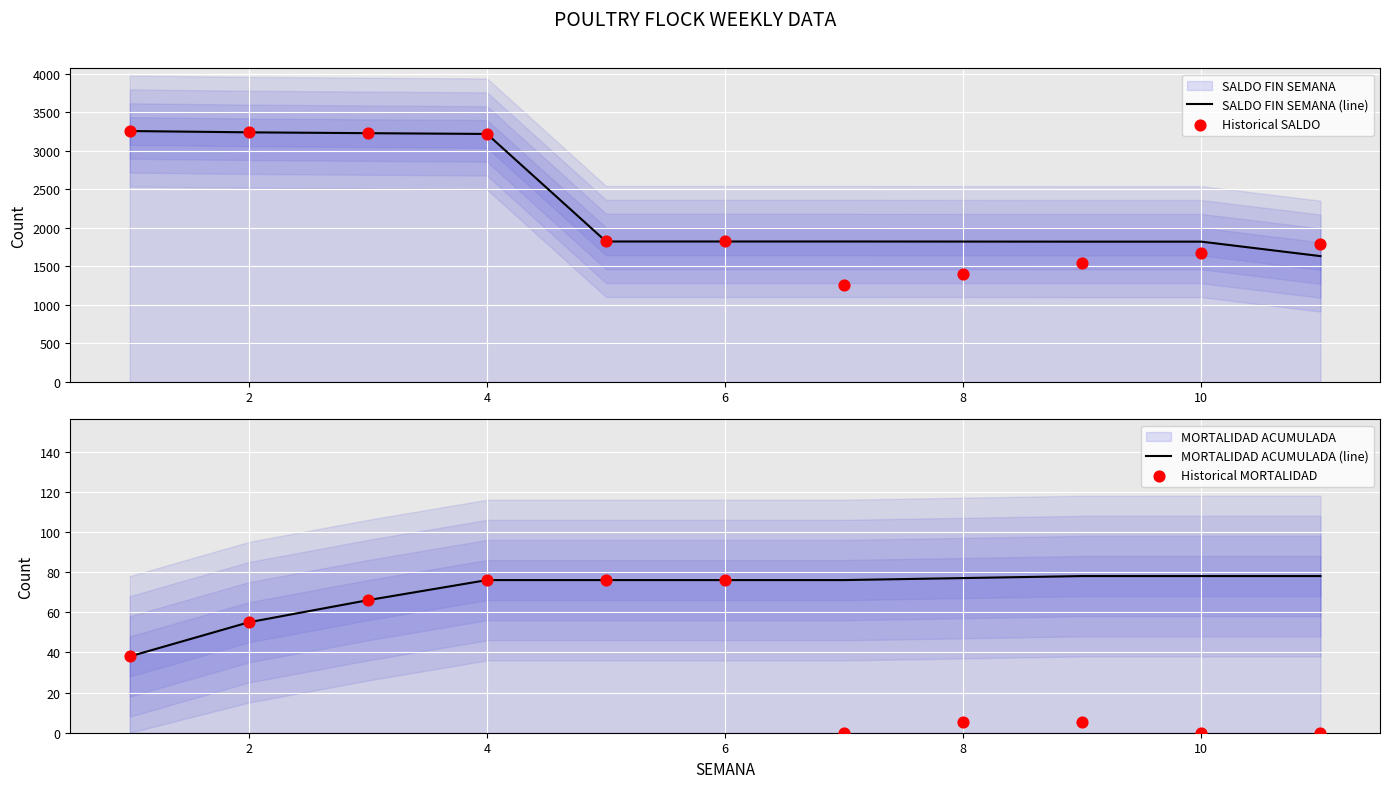

Which series reaches the maximum Y coordinate?

SALDO FIN SEMANA